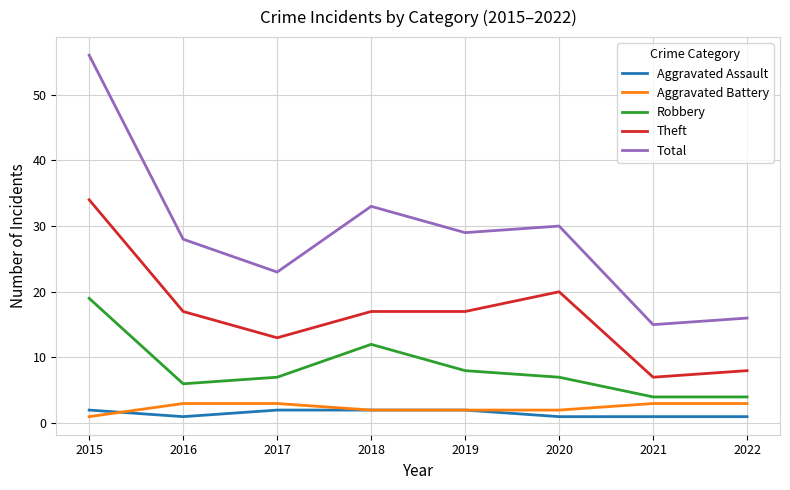

Reading right to left, extract all data points from this chart.

Aggravated Assault: 2022=1	2021=1	2020=1	2019=2	2018=2	2017=2	2016=1	2015=2
Aggravated Battery: 2022=3	2021=3	2020=2	2019=2	2018=2	2017=3	2016=3	2015=1
Robbery: 2022=4	2021=4	2020=7	2019=8	2018=12	2017=7	2016=6	2015=19
Theft: 2022=8	2021=7	2020=20	2019=17	2018=17	2017=13	2016=17	2015=34
Total: 2022=16	2021=15	2020=30	2019=29	2018=33	2017=23	2016=28	2015=56